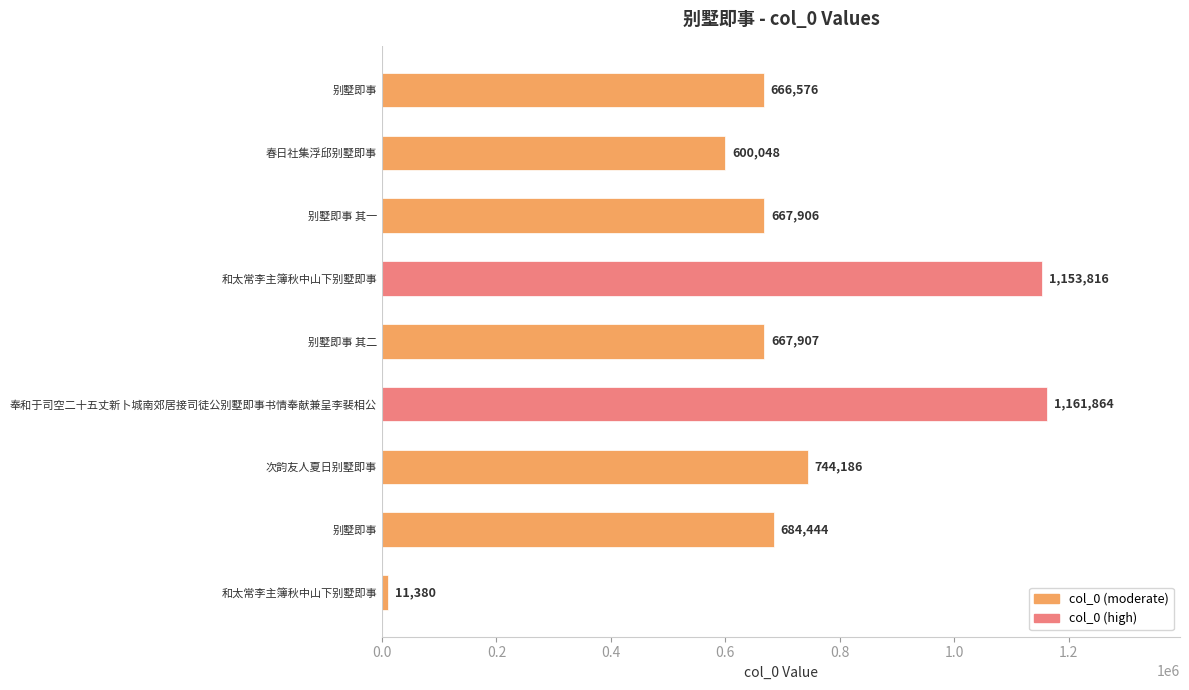

How many bars are there in total?

9